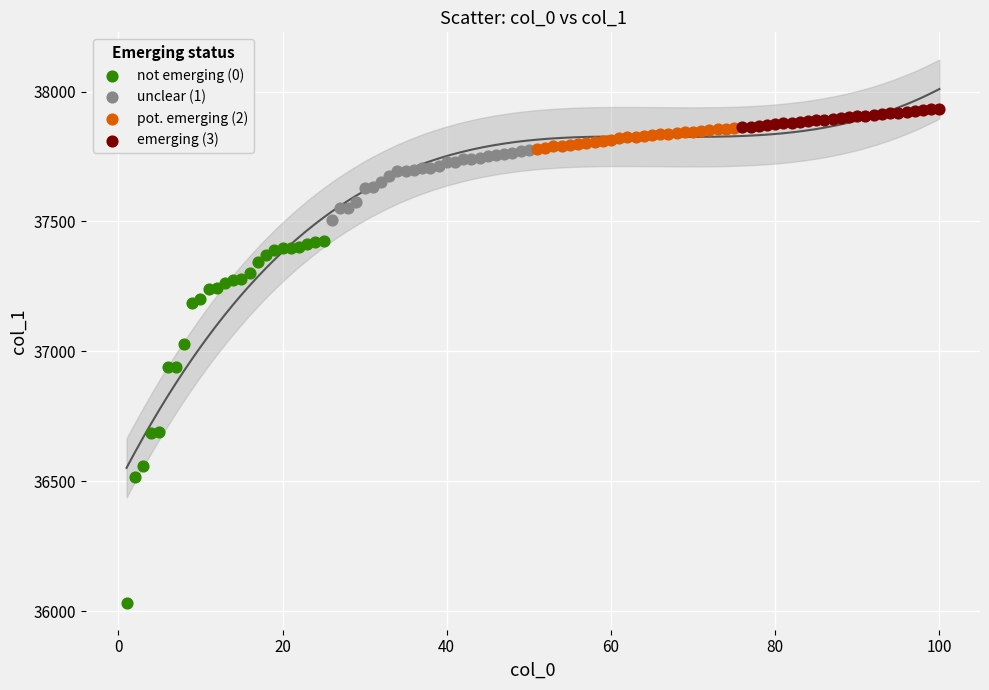

Which series has the largest Y range (max minus min)?

not emerging (0)